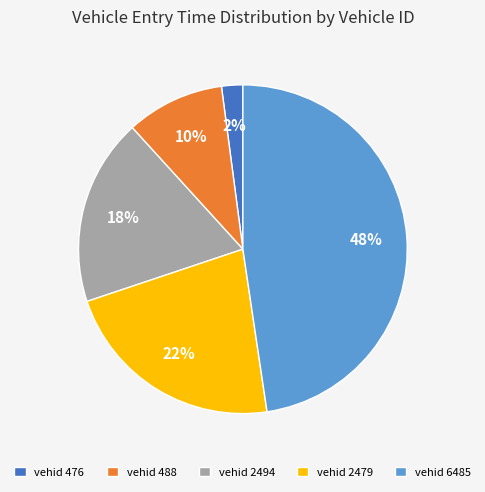

How many slices are in this pie chart?

5